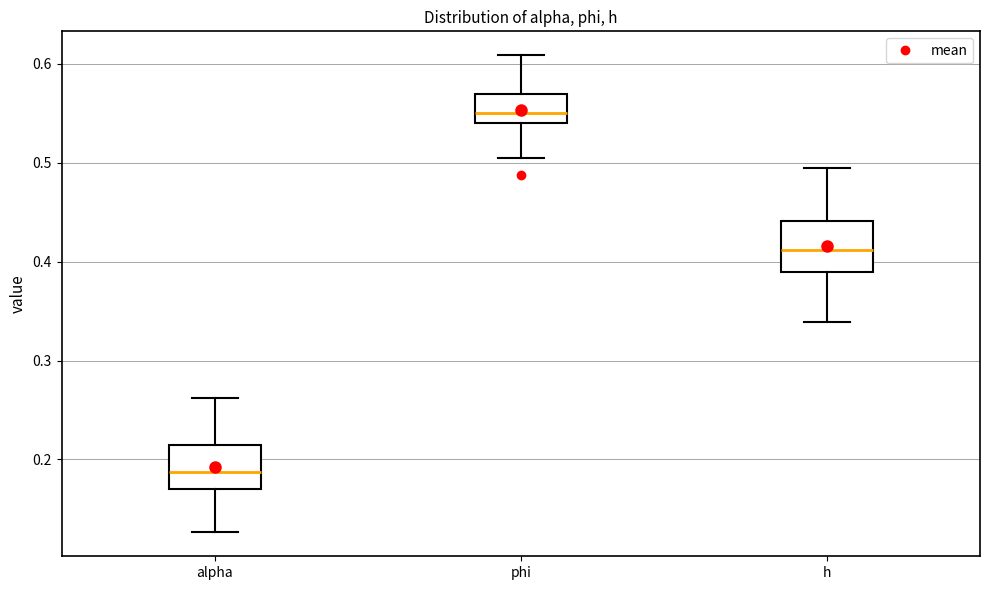

Where does the upper whisker of the box for alpha end on the y-axis? The values are not printed on the chart, so give them approximately, as read against the axis.

0.26